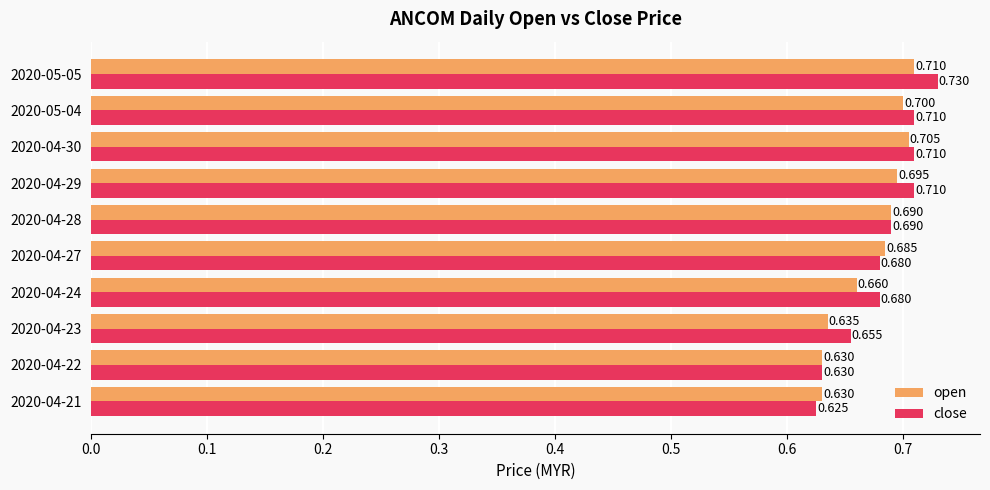

List the series in order of their peak value, lowest first.

open, close